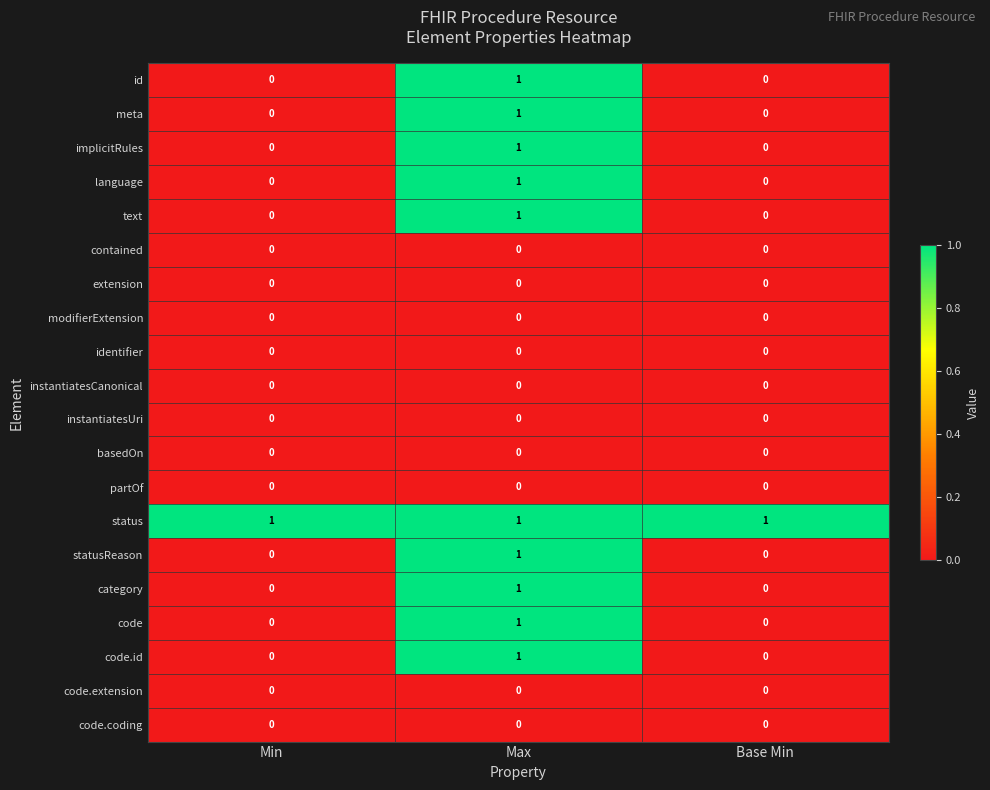

How many categories are shown in the chart?

3